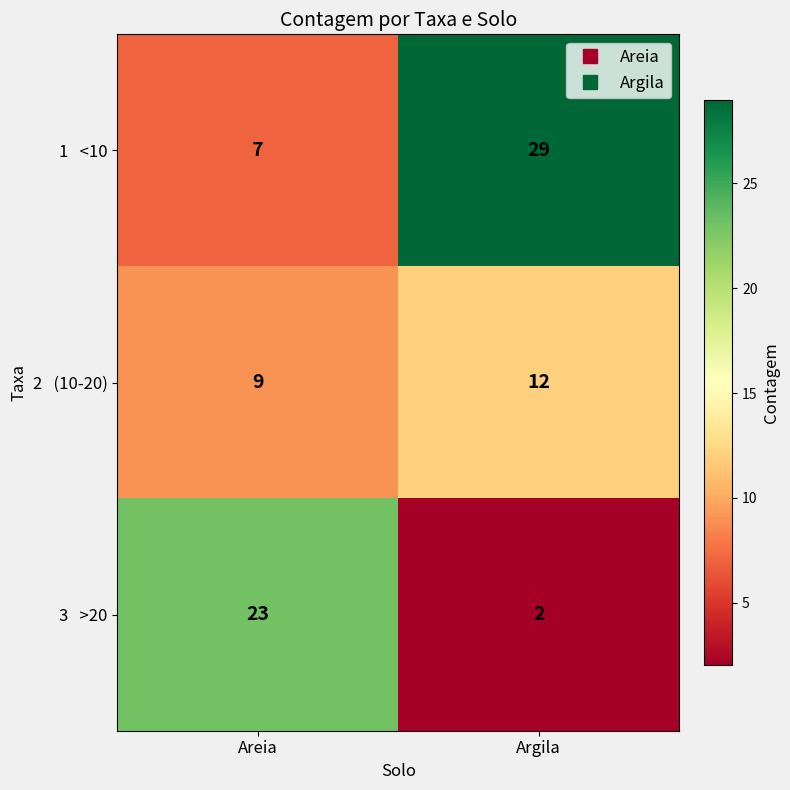

At which category does the chart reach its minimum across all series?

Argila